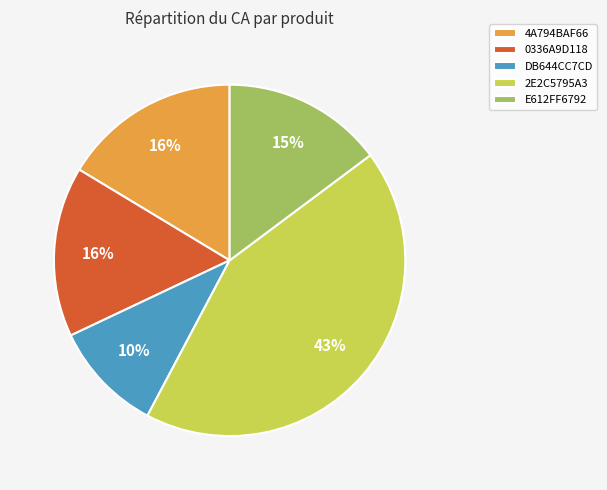

Which has a higher value, 4A794BAF66 or E612FF6792?

4A794BAF66